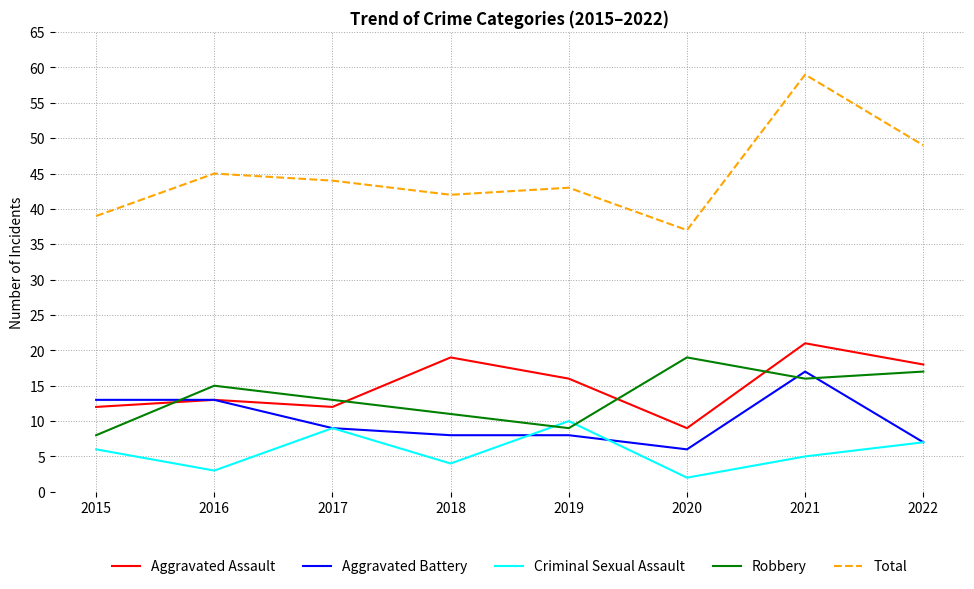

What is the difference between the maximum and minimum values in the Aggravated Assault series?

12